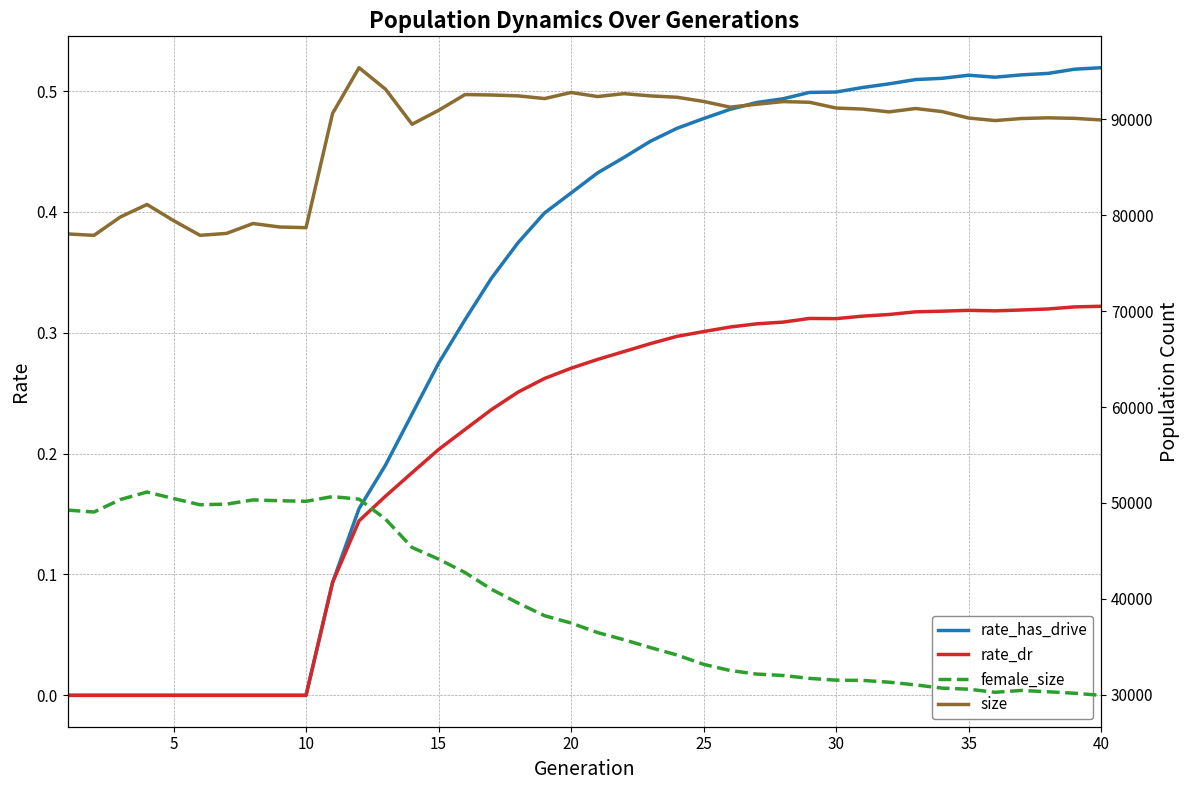

How many categories are shown in the chart?

40